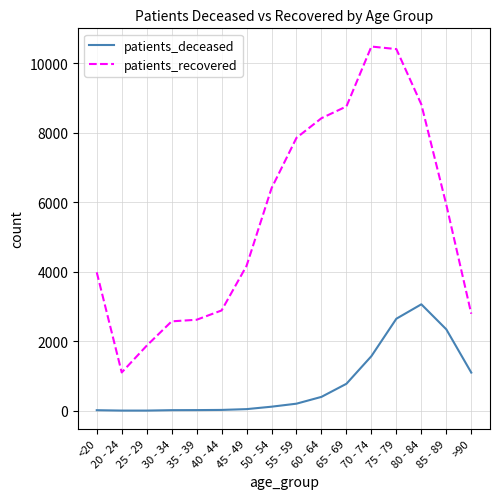

The value of patients_recovered at 65 - 69 is 3086. True or false?

False